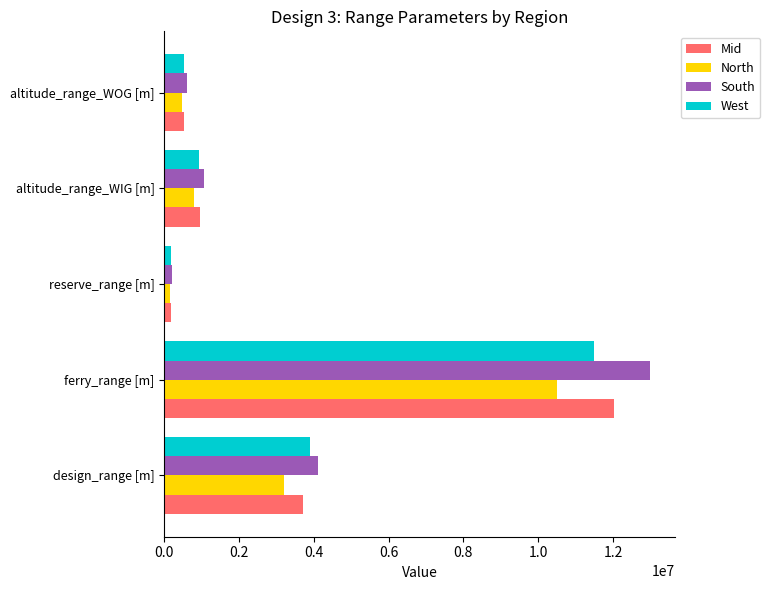

The South series shows 4100000 at design_range [m]. True or false?

True